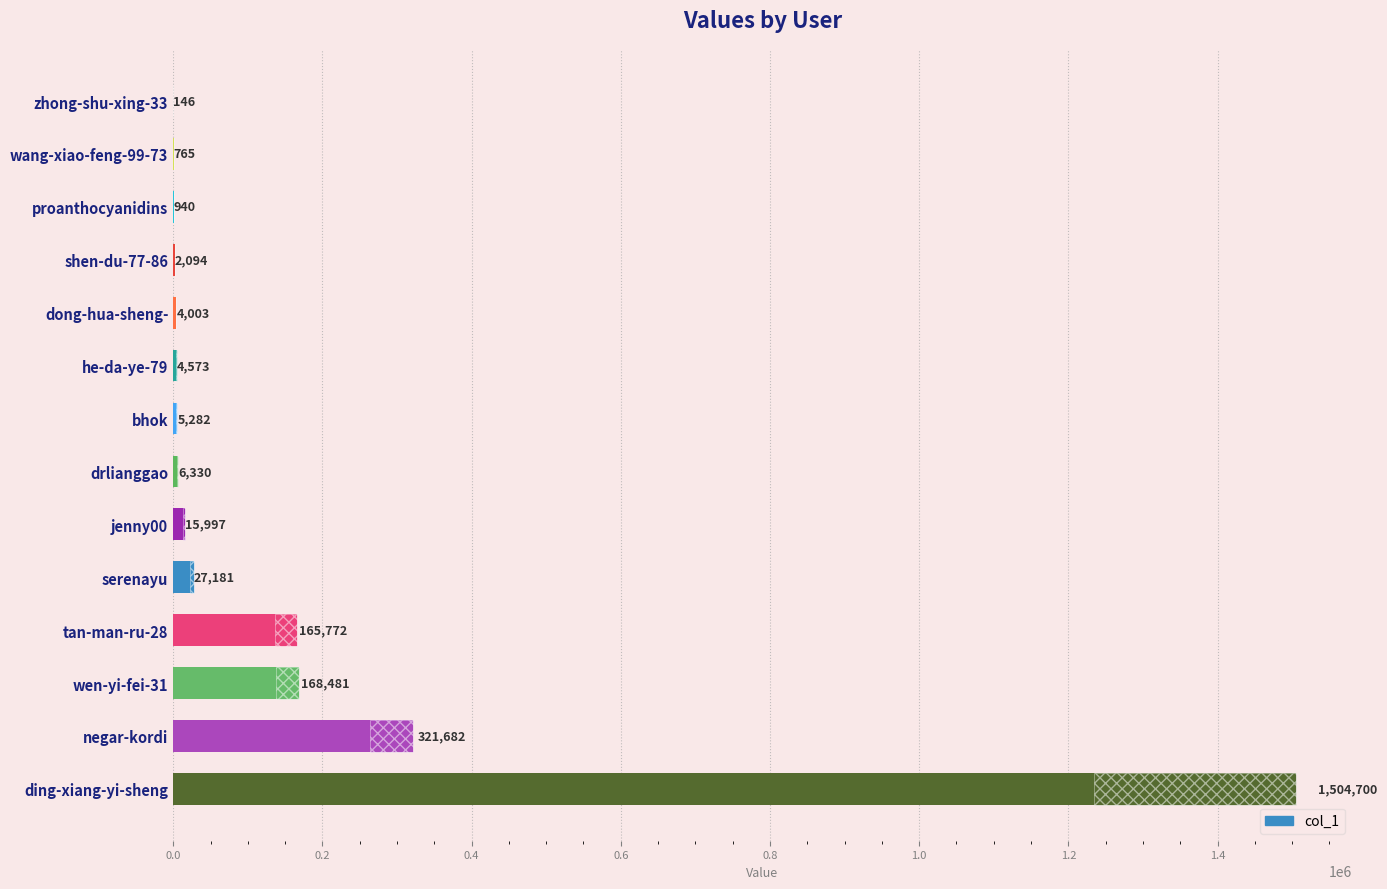

Reading left to right, what are all the values shown in this chart?

1504700	321682	168481	165772	27181	15997	6330	5282	4573	4003	2094	940	765	146